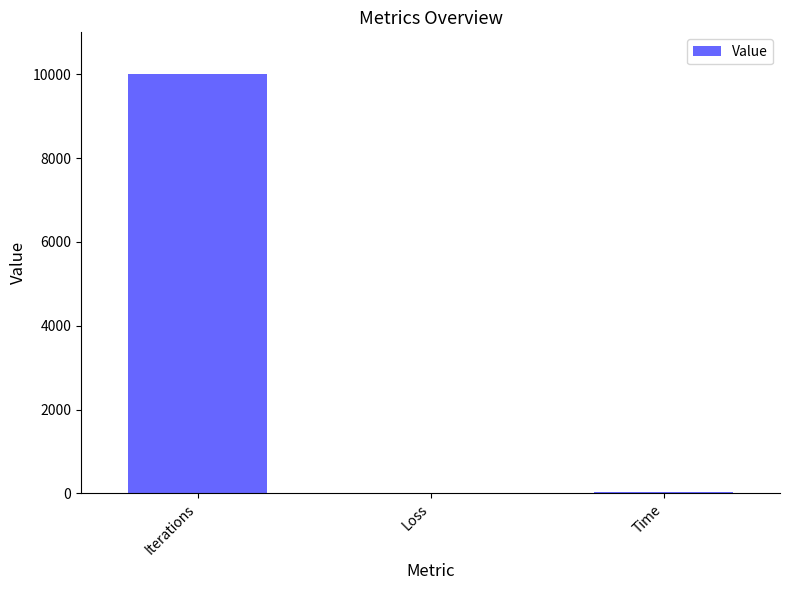

Which label corresponds to the largest value in the chart?

Iterations